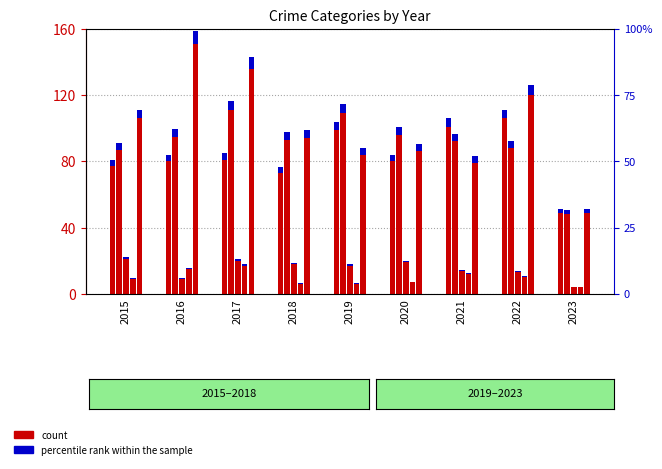

The value of Homicide at 2022 is 10. True or false?

True